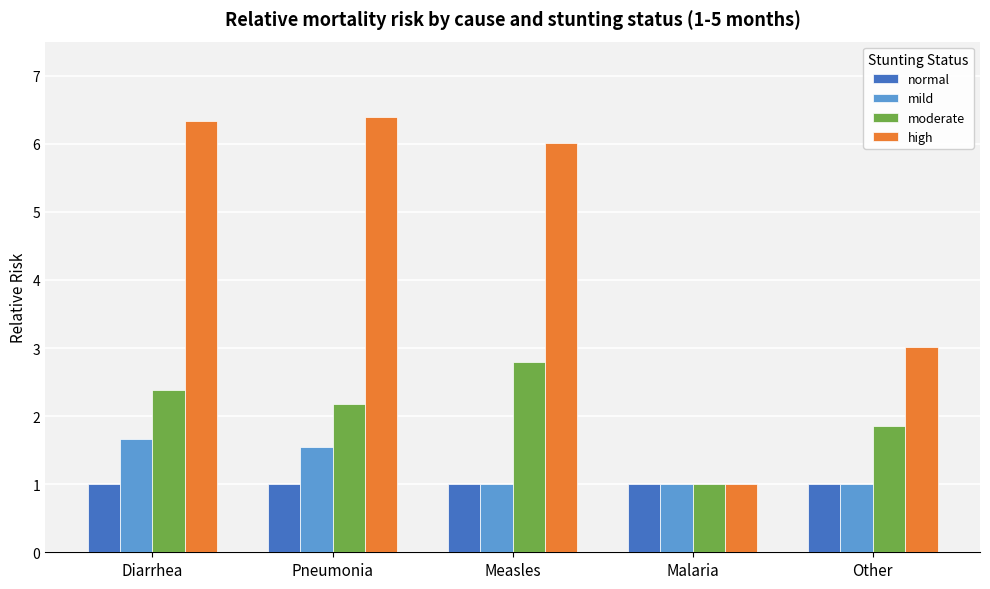

What position from the right is Pneumonia?

4